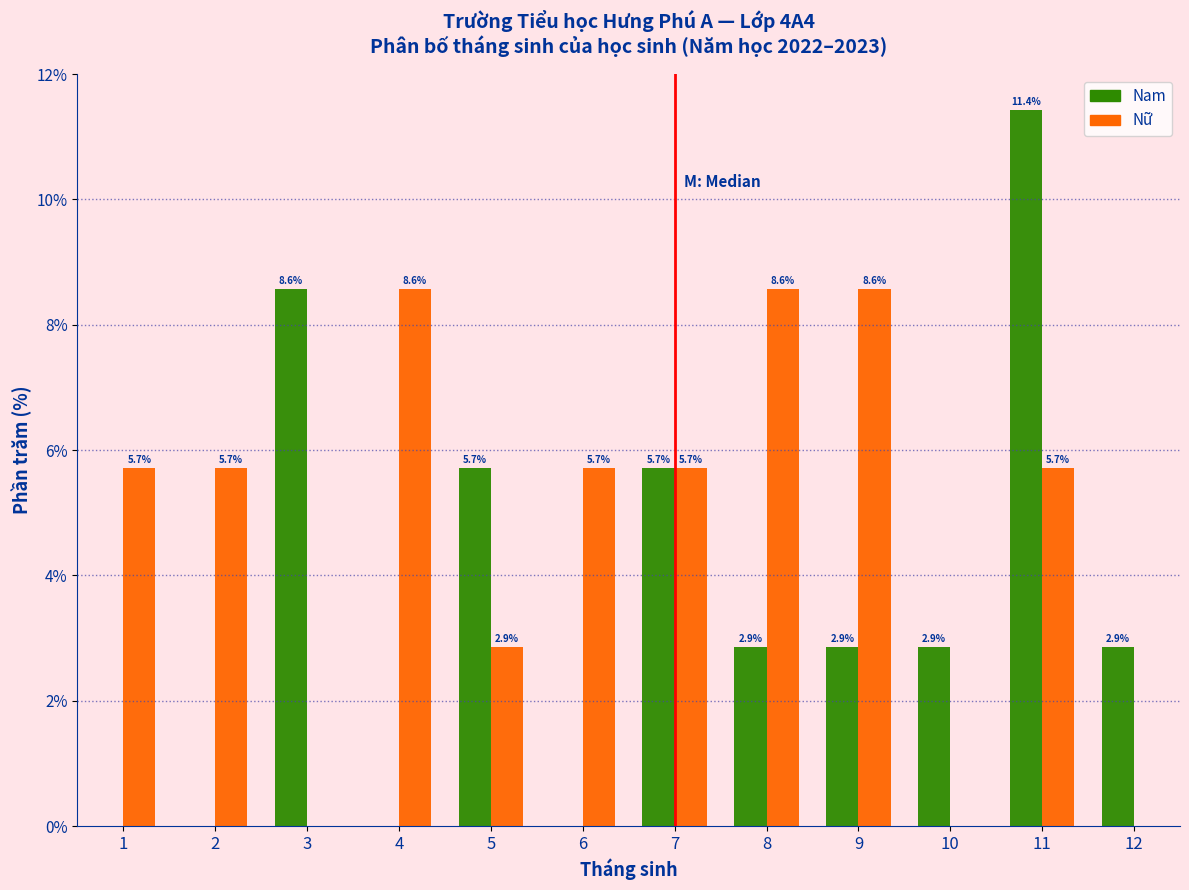

Reading left to right, transcribe all the data shown in this chart.

Nam: 1=0.0	2=0.0	3=8.6	4=0.0	5=5.7	6=0.0	7=5.7	8=2.9	9=2.9	10=2.9	11=11.4	12=2.9
Nữ: 1=5.7	2=5.7	3=0.0	4=8.6	5=2.9	6=5.7	7=5.7	8=8.6	9=8.6	10=0.0	11=5.7	12=0.0